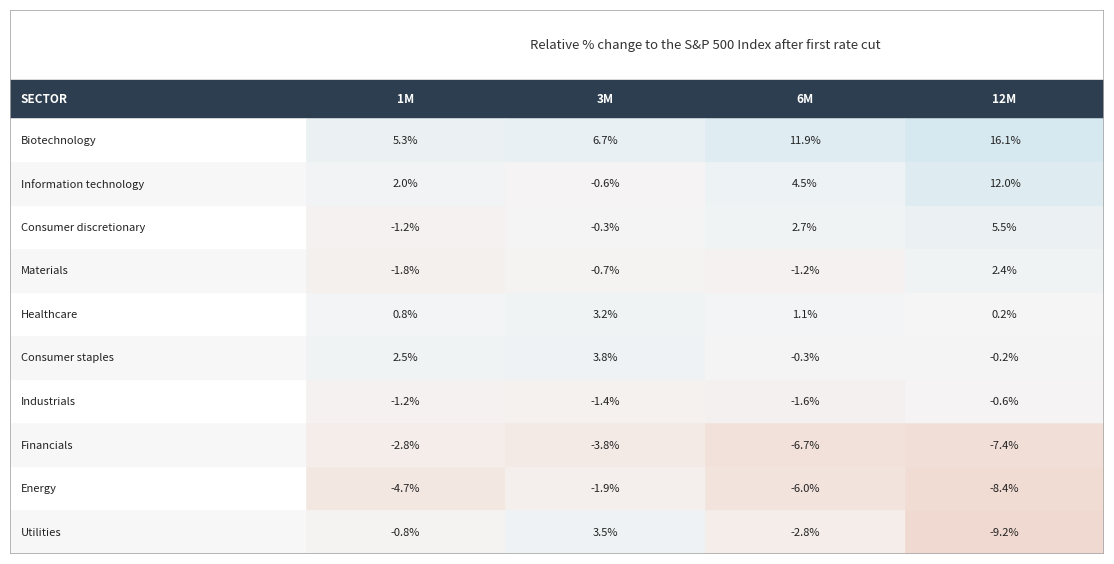

List the labels in order of 6M value, largest first.

0, 1, 2, 4, 5, 3, 6, 9, 8, 7